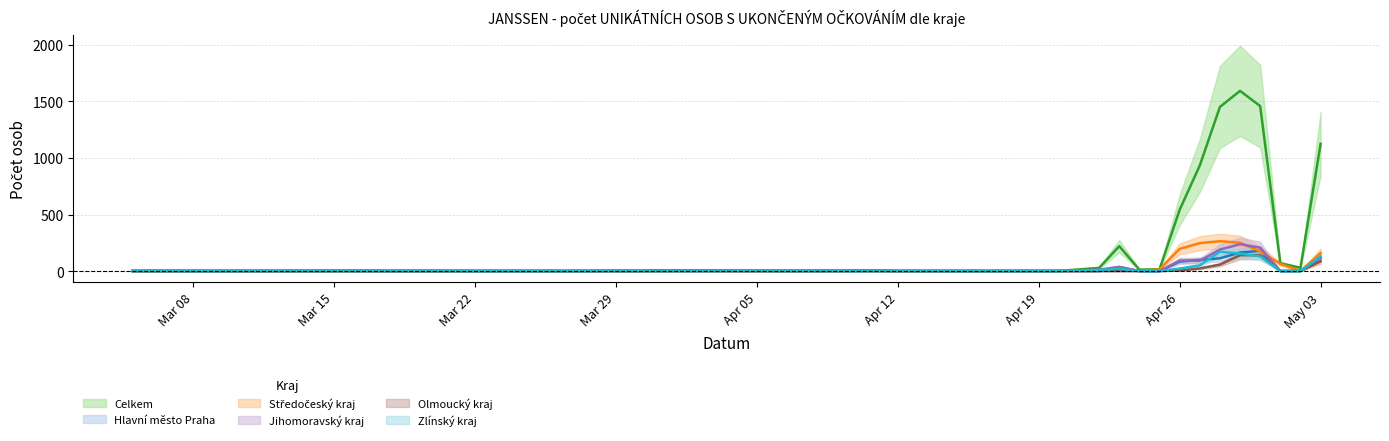

How many times do Jihomoravský kraj and Hlavní město Praha cross each other?

5